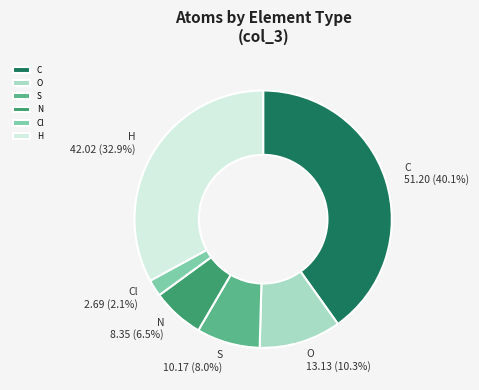

What is the largest slice in the pie chart?

C